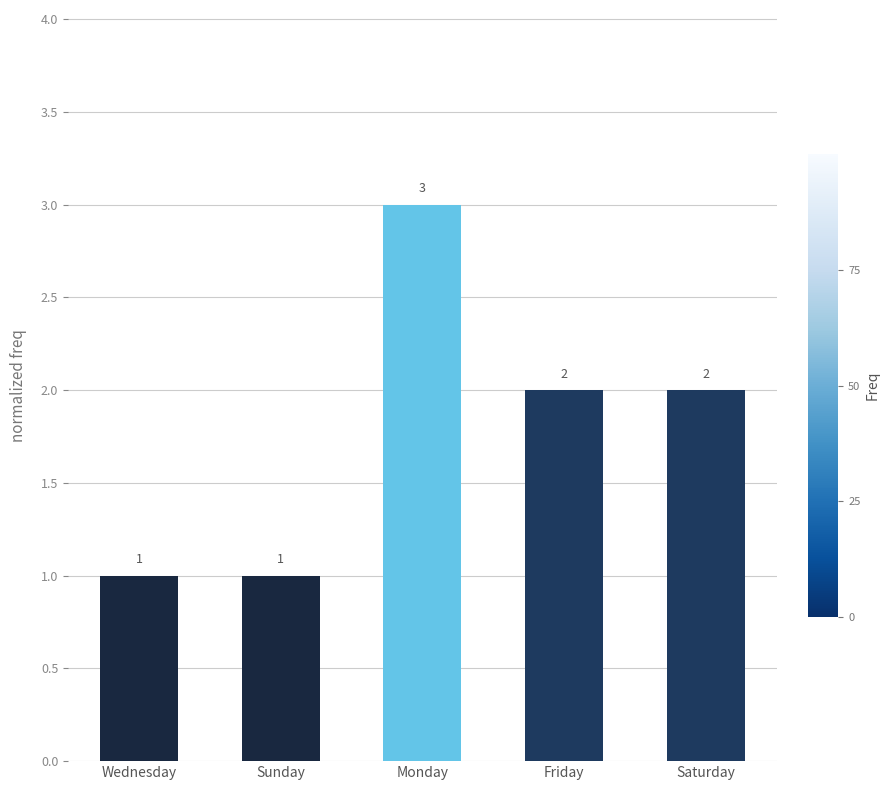

What is the difference between the values at Sunday and Monday?

2